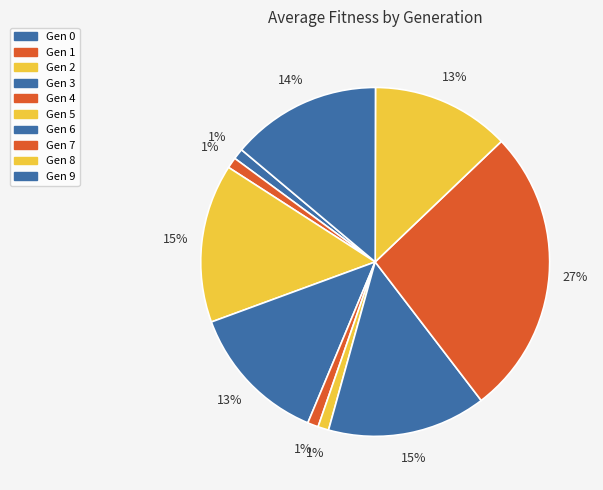

Which category has the biggest portion of the pie?

Gen 7